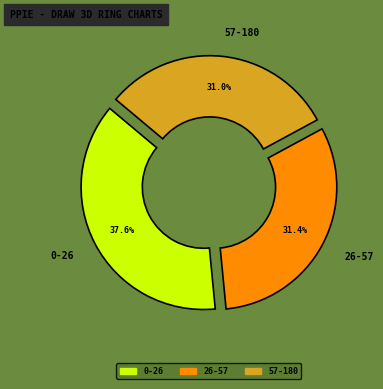

The 57-180 slice represents 43% of the pie. True or false?

False